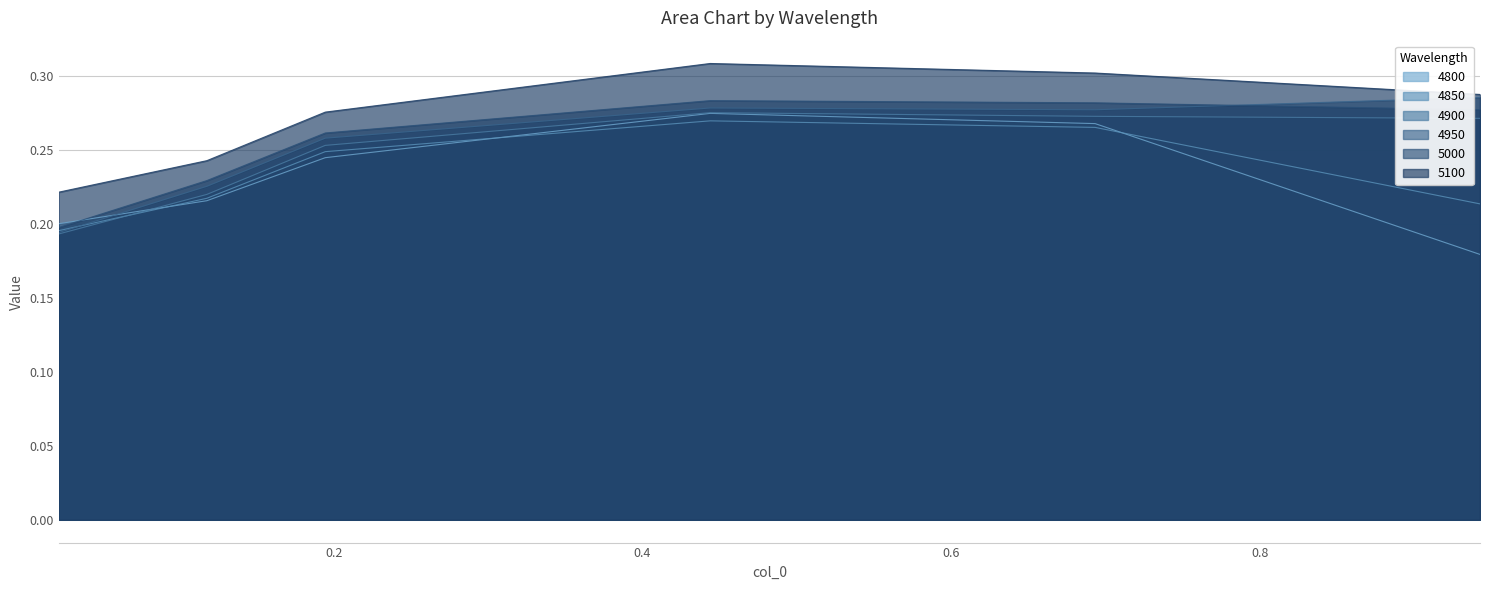

What are all the series names shown in the legend?

4800, 4850, 4900, 4950, 5000, 5100